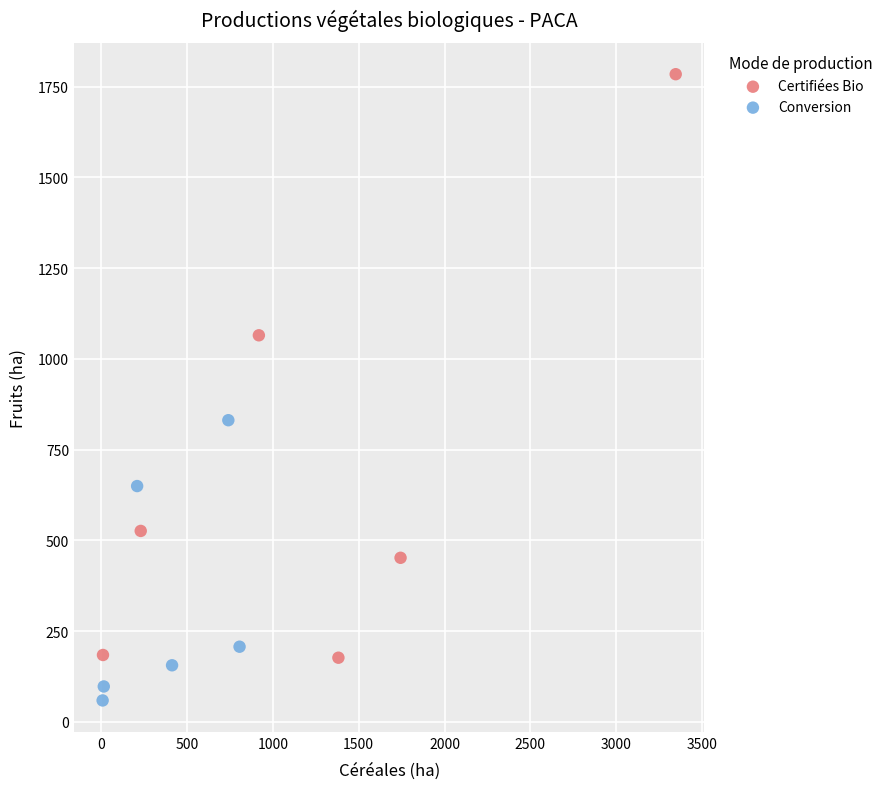

Which series has the widest spread of Y values?

Certifiées Bio